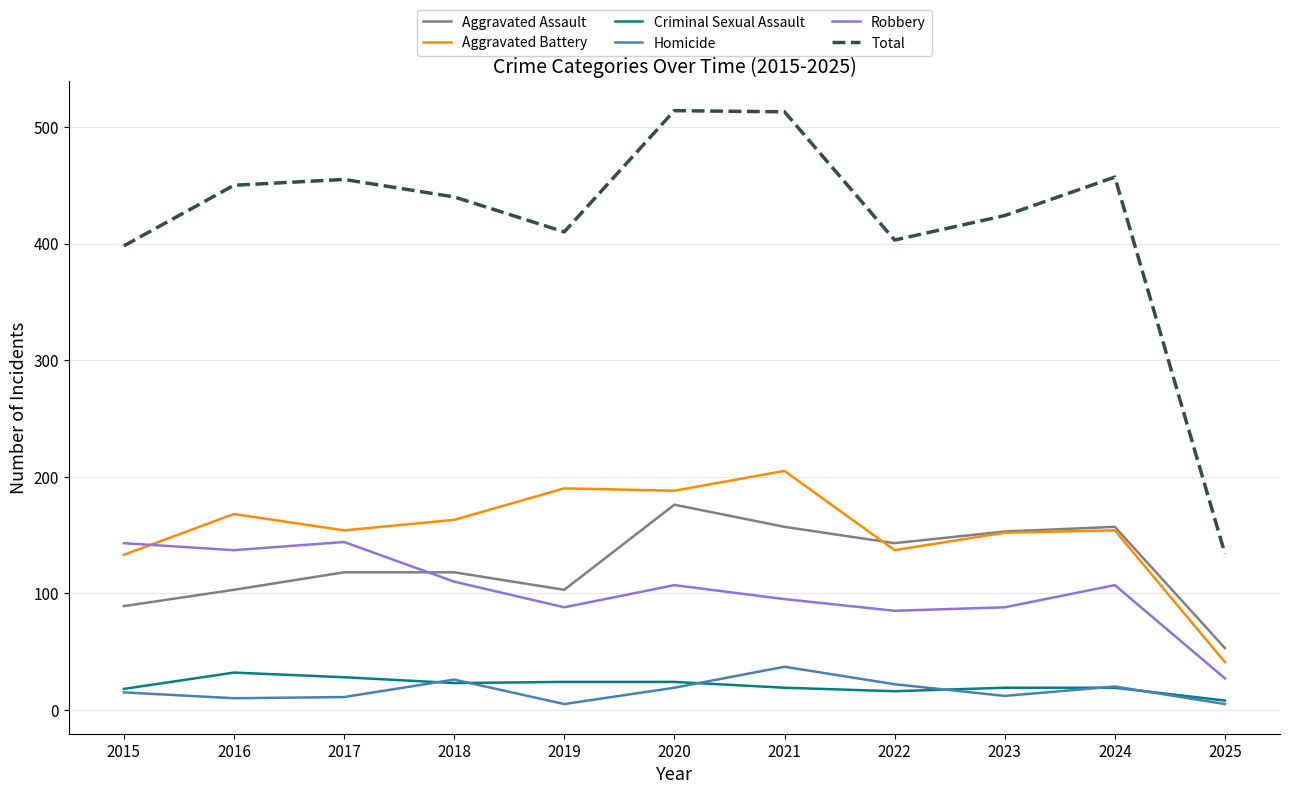

True or false: Robbery and Homicide cross at least once.

False